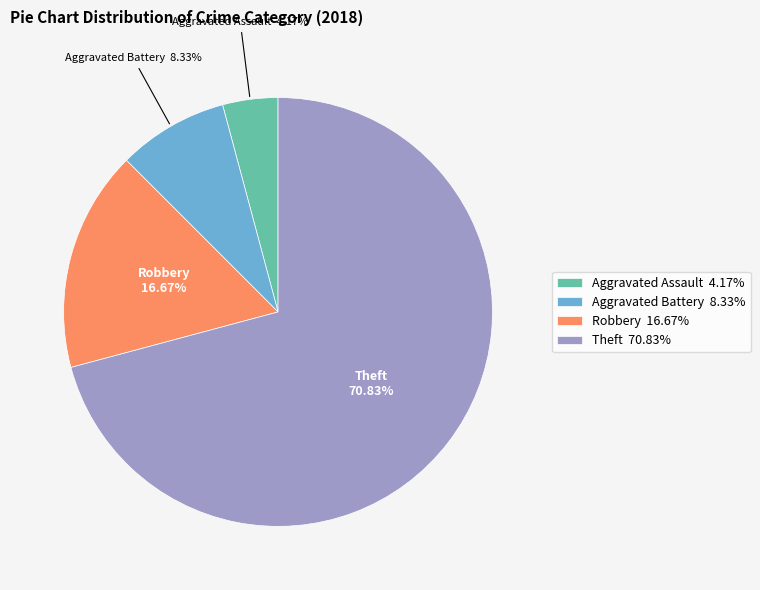

Combined, what portion of the pie is Aggravated Battery and Theft?

79.2%